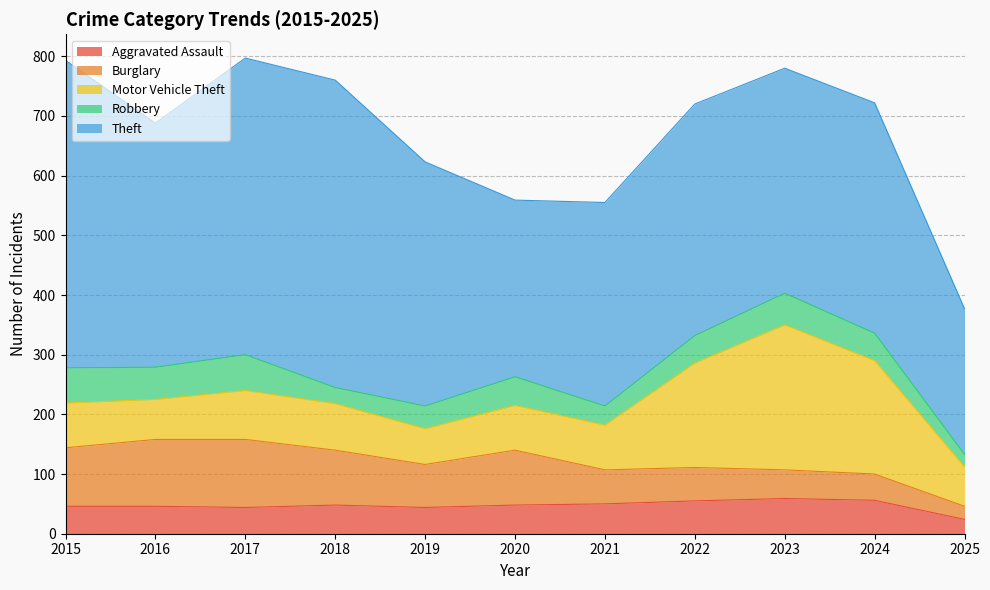

What is the difference between the Robbery values at 2023 and 2018?

26